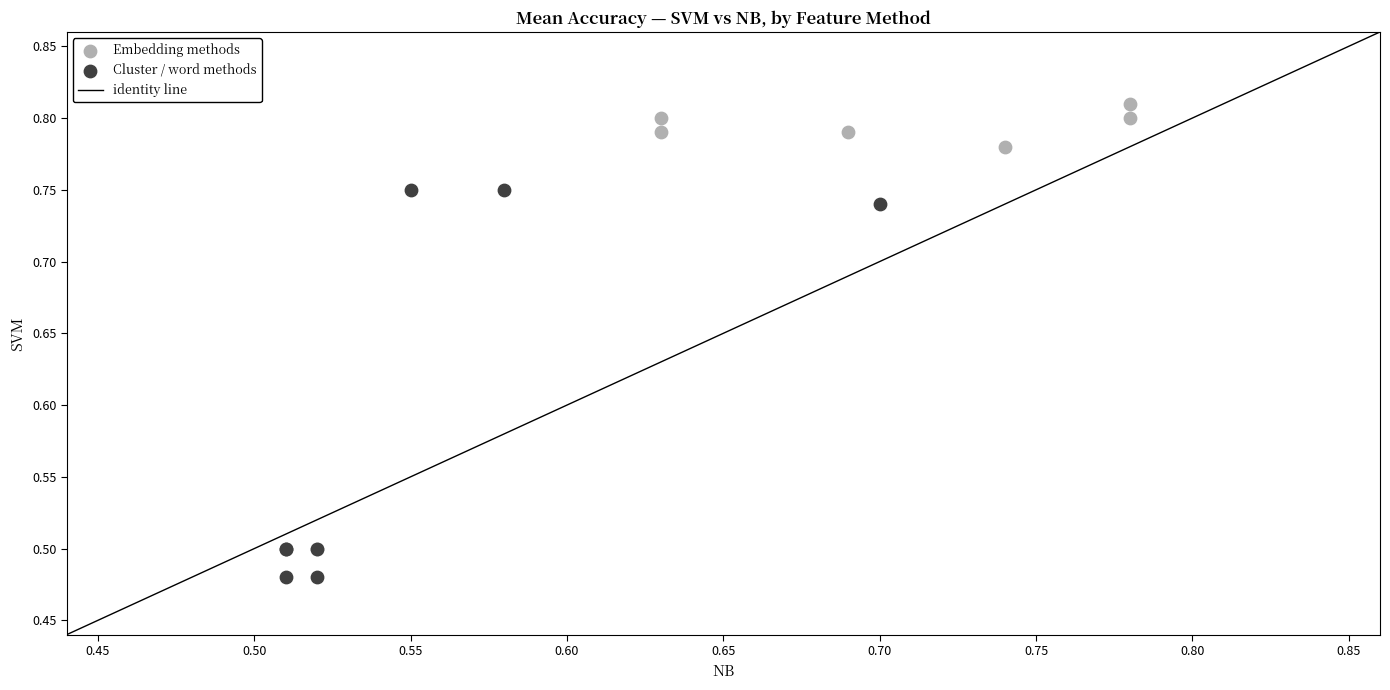

Which series reaches the minimum Y coordinate?

Cluster / word methods